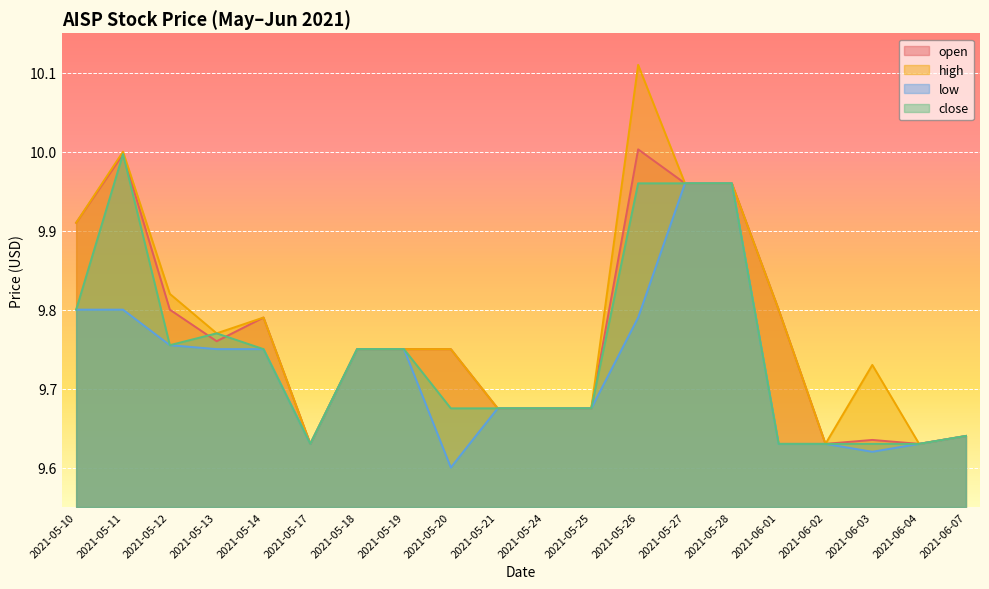

Is the value of high at 2021-05-11 greater than the value of close at 2021-05-17?

Yes